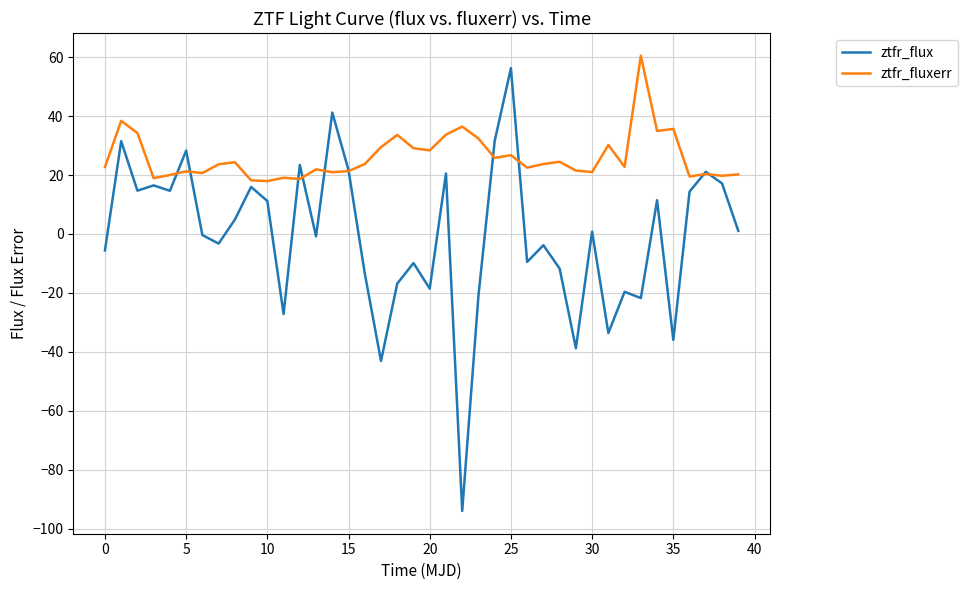

Rank the series by their average value, from lowest to highest.

ztfr_flux, ztfr_fluxerr